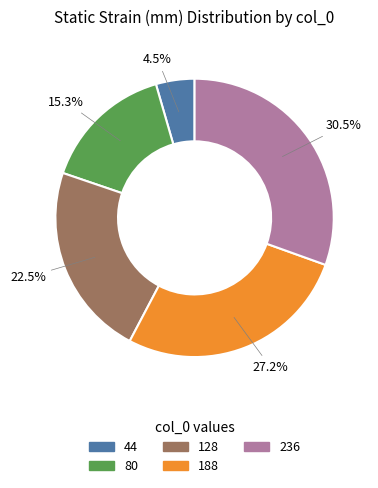

Rank the categories by value from lowest to highest.

44, 80, 128, 188, 236